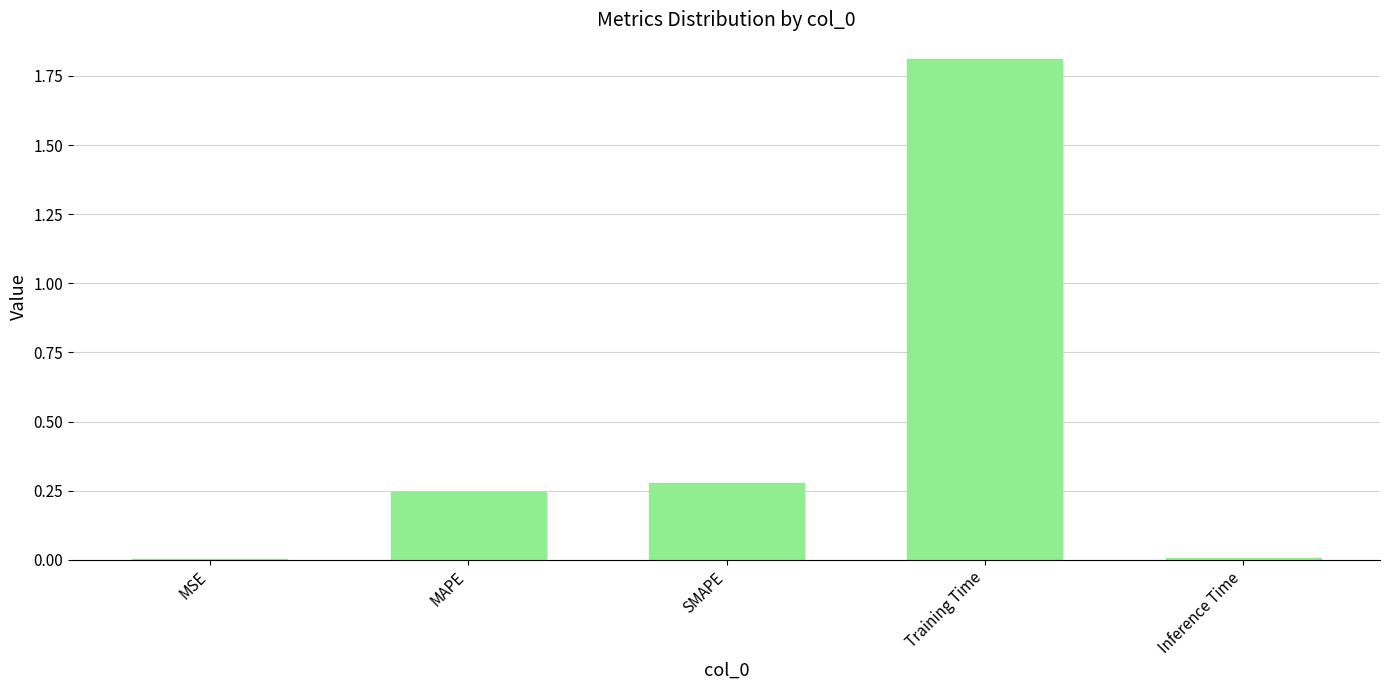

Read the value at Training Time.

1.8